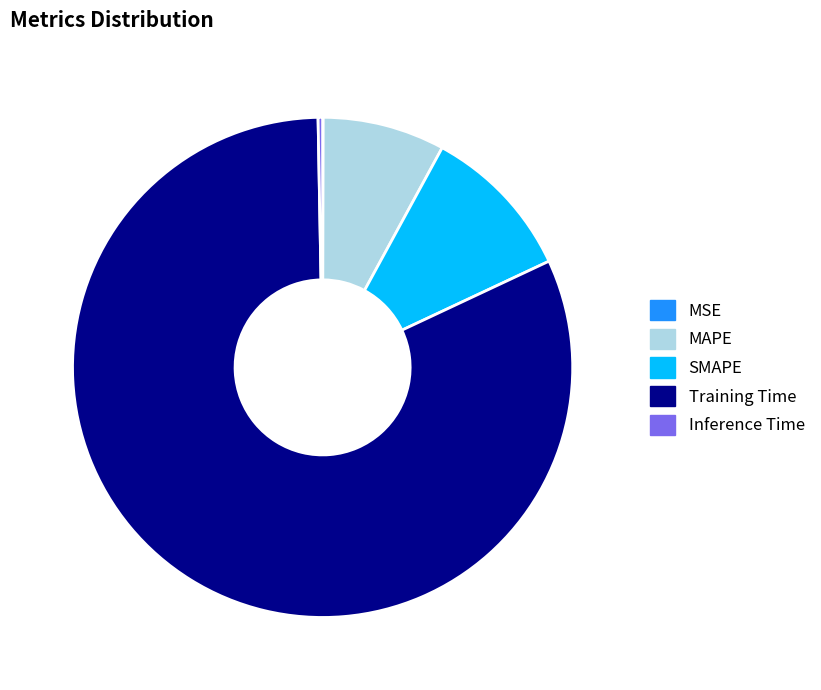

Which category accounts for the majority?

Training Time